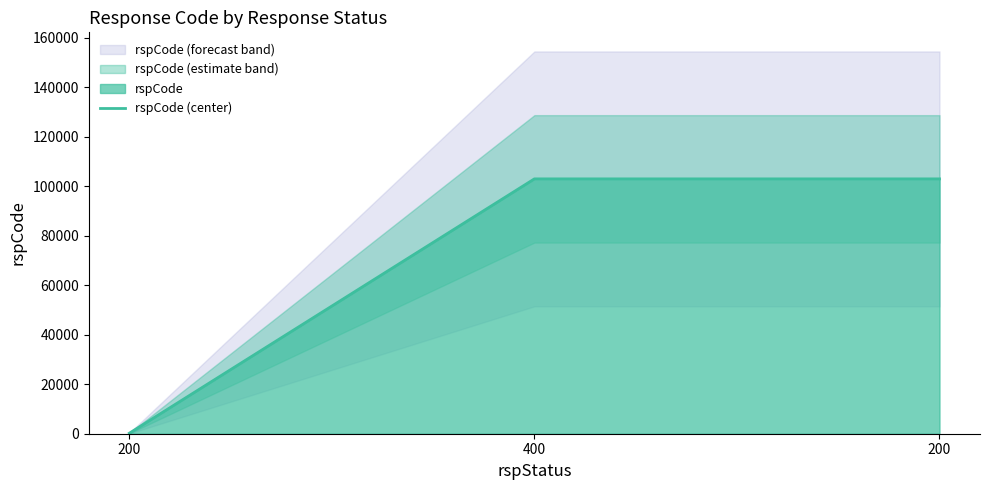

Rank the categories by value from lowest to highest.

200, 400, 200